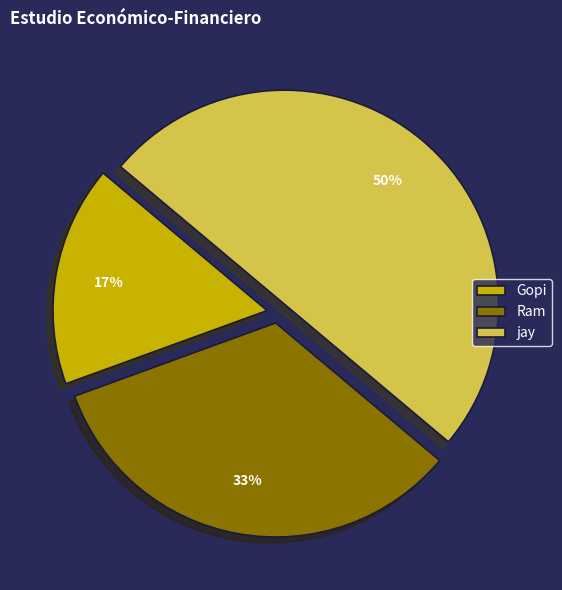

What is the smallest slice in the pie chart?

Gopi